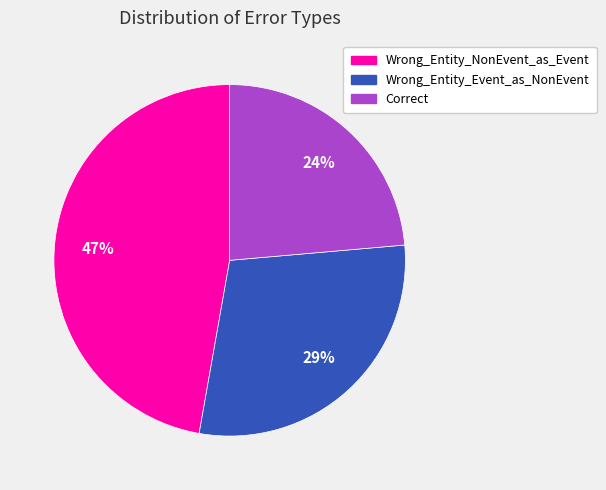

Is the sum of Wrong_Entity_Event_as_NonEvent and Correct greater than half?

Yes